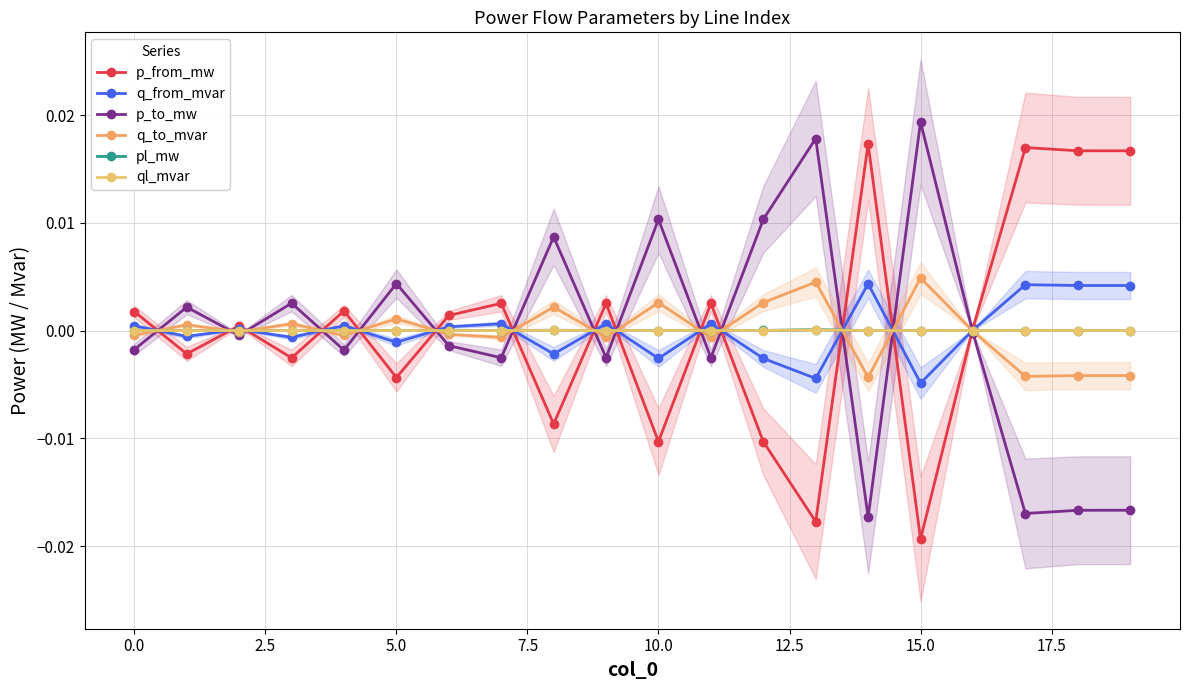

What is the label of the 15th point from the right?

10.0